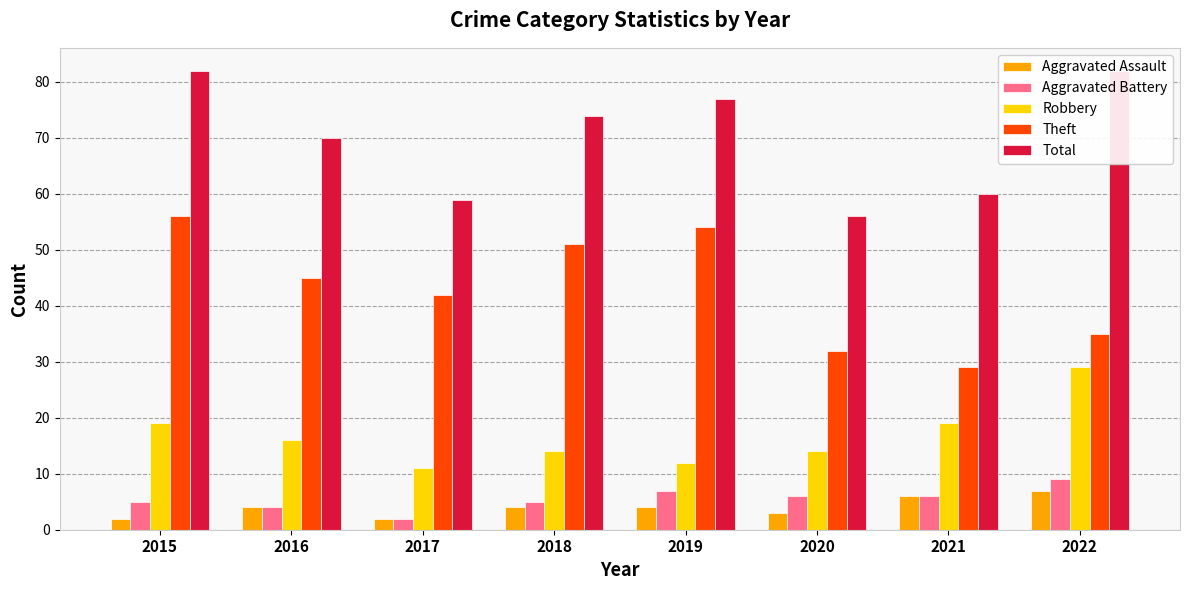

At which label is Aggravated Assault closest to 4?

2016